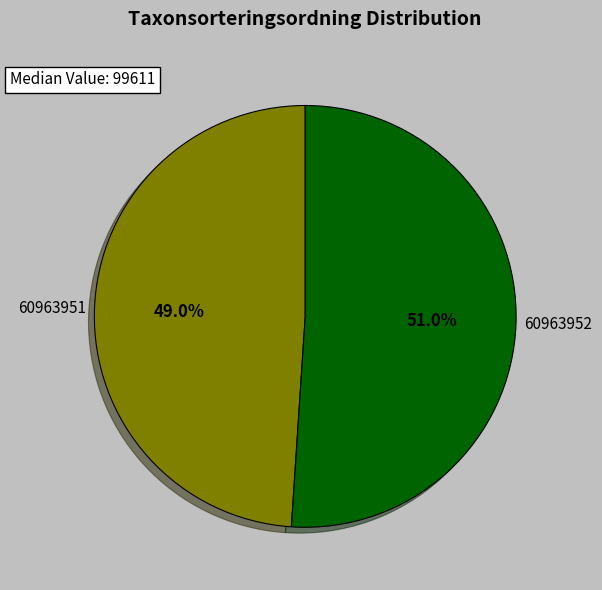

To the nearest percent, what percentage of the pie is 60963951?

49%